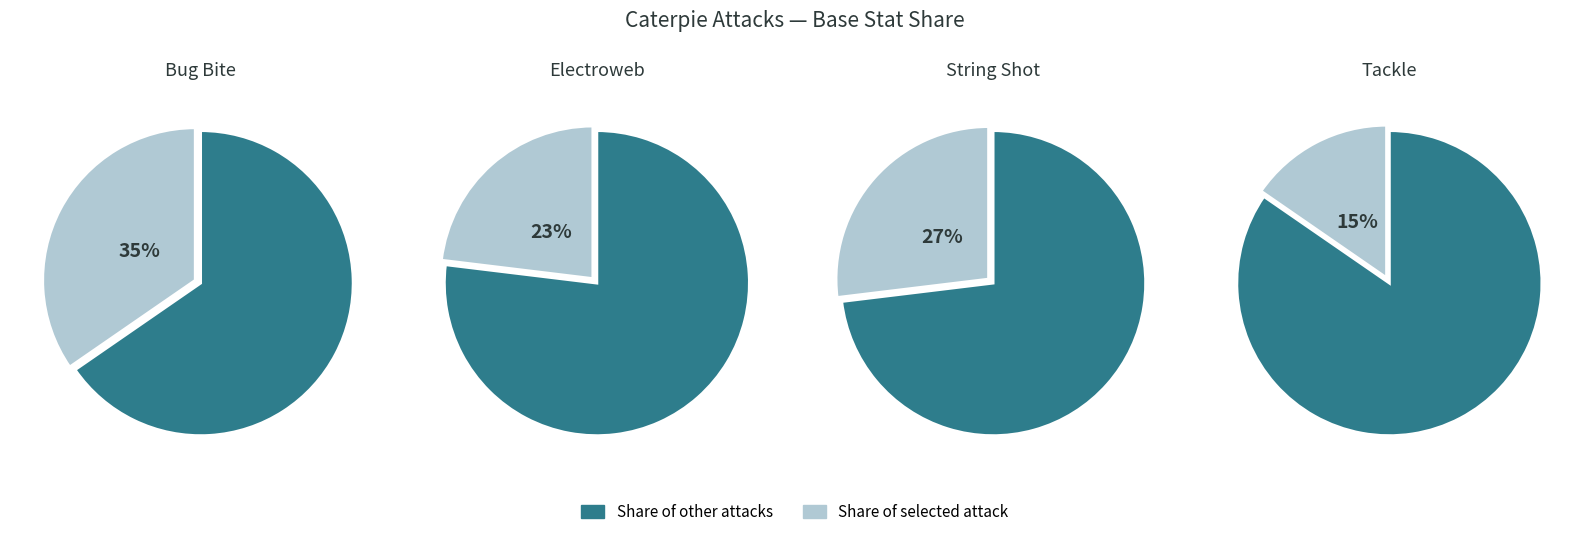

How many slices are in this pie chart?

4